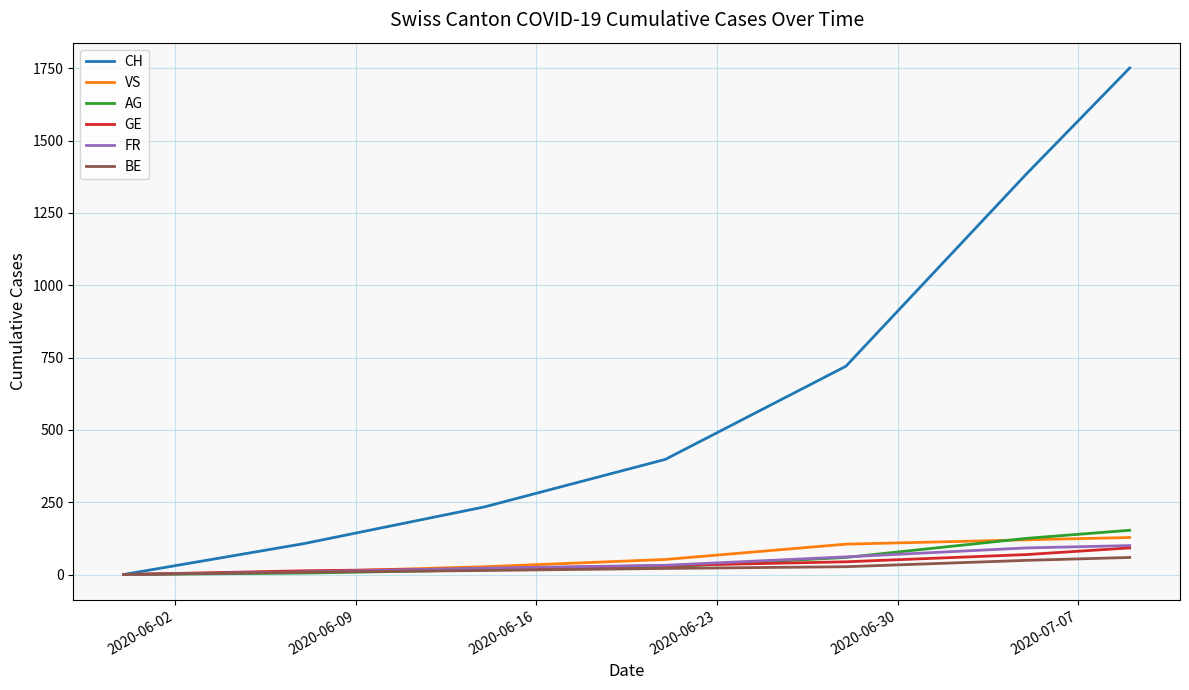

Which series has the largest range (max minus min)?

CH